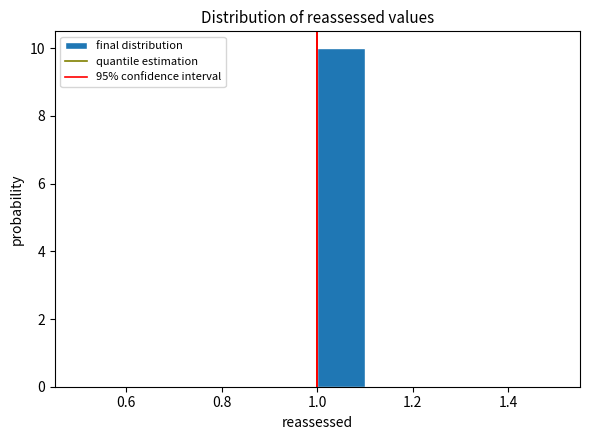

Reading left to right, list every bar in this chart as the range it spans on the x-axis followed by its height. The values are not printed on the chart, so give them approximately, as read against the axis.

0.5 to 0.6: 0
0.6 to 0.7: 0
0.7 to 0.8: 0
0.8 to 0.9: 0
0.9 to 1.0: 0
1.0 to 1.1: 10
1.1 to 1.2: 0
1.2 to 1.3: 0
1.3 to 1.4: 0
1.4 to 1.5: 0